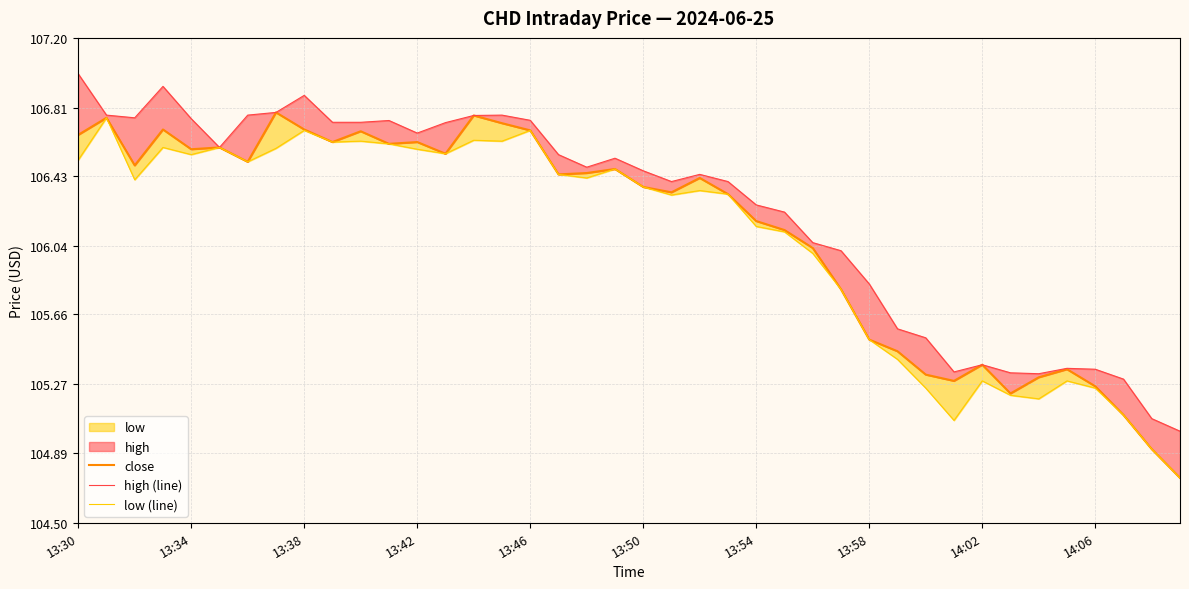

Does the chart display data point markers on the line(s)?

No